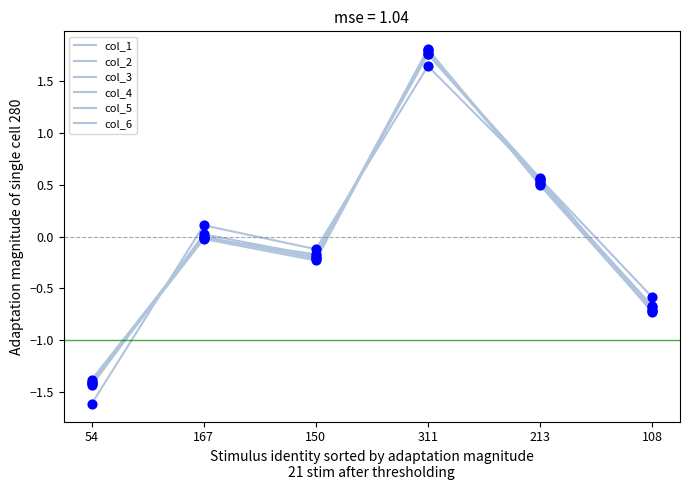

Which series has the largest total across all categories?

col_2